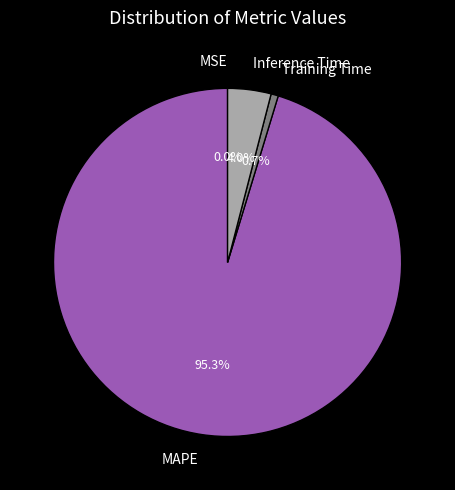

What is the total percentage of MAPE and Inference Time?

99.3%